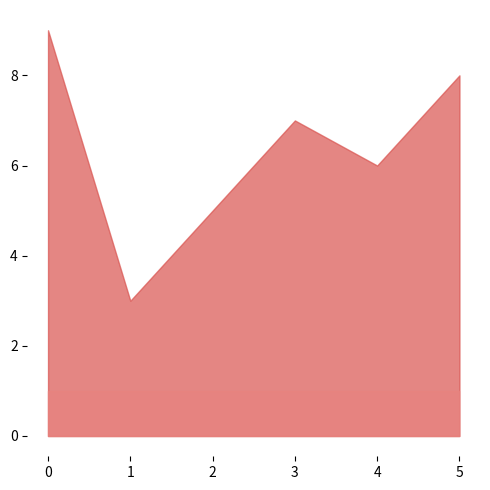

Which series has the largest range (max minus min)?

j